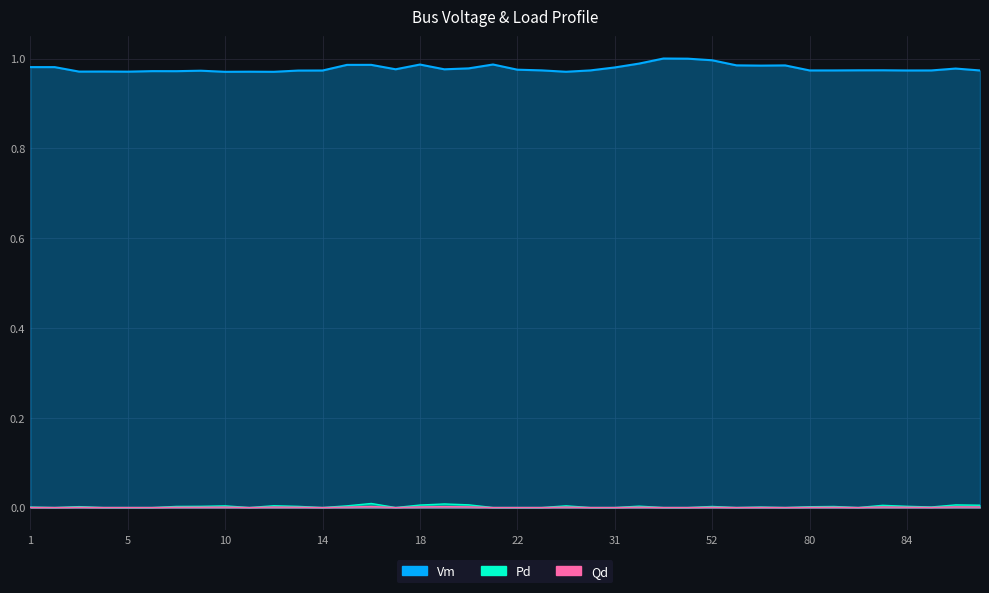

Count the number of categories in the chart.

40